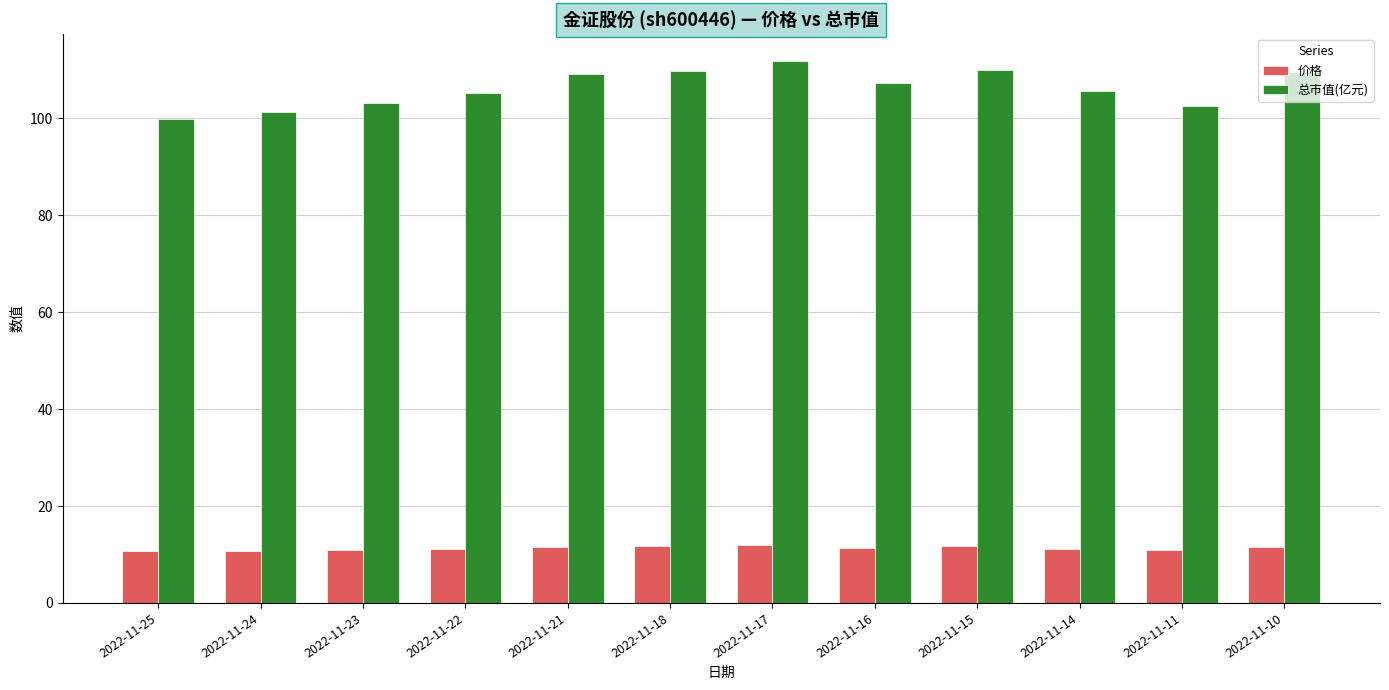

What is the average value of the 总市值(亿元) series?

106.3